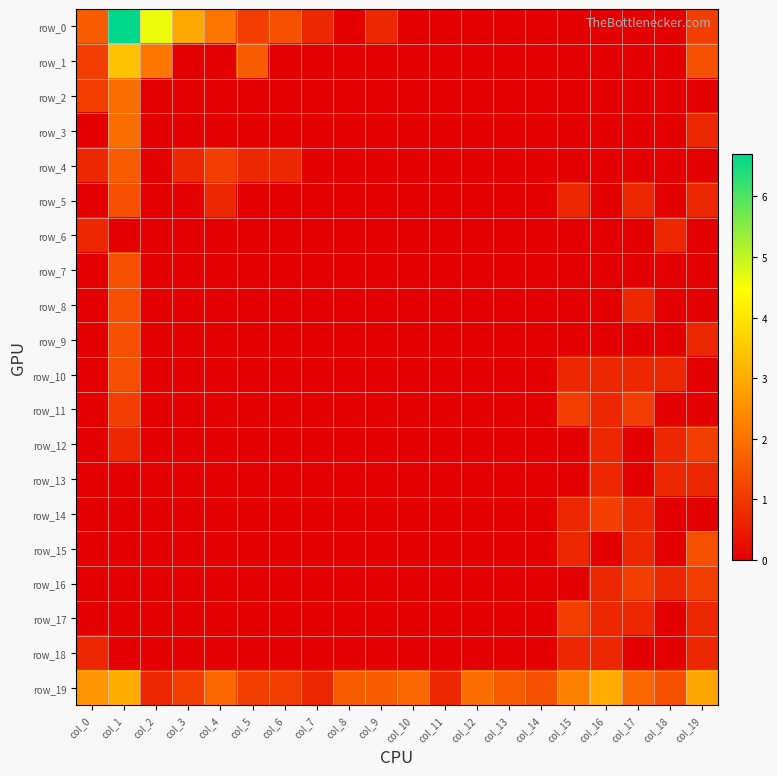

True or false: row_13 has a value of -0.3 at col_2.

False